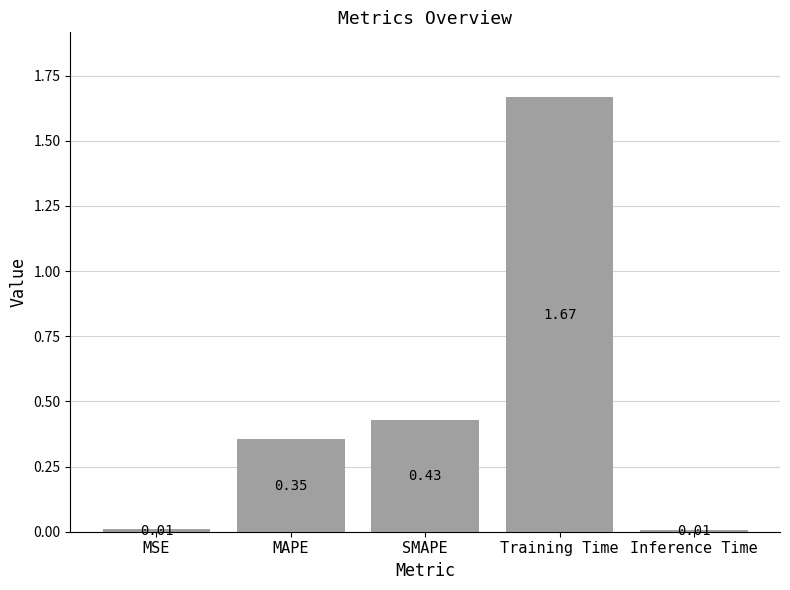

Which category has the highest value across all series?

Training Time